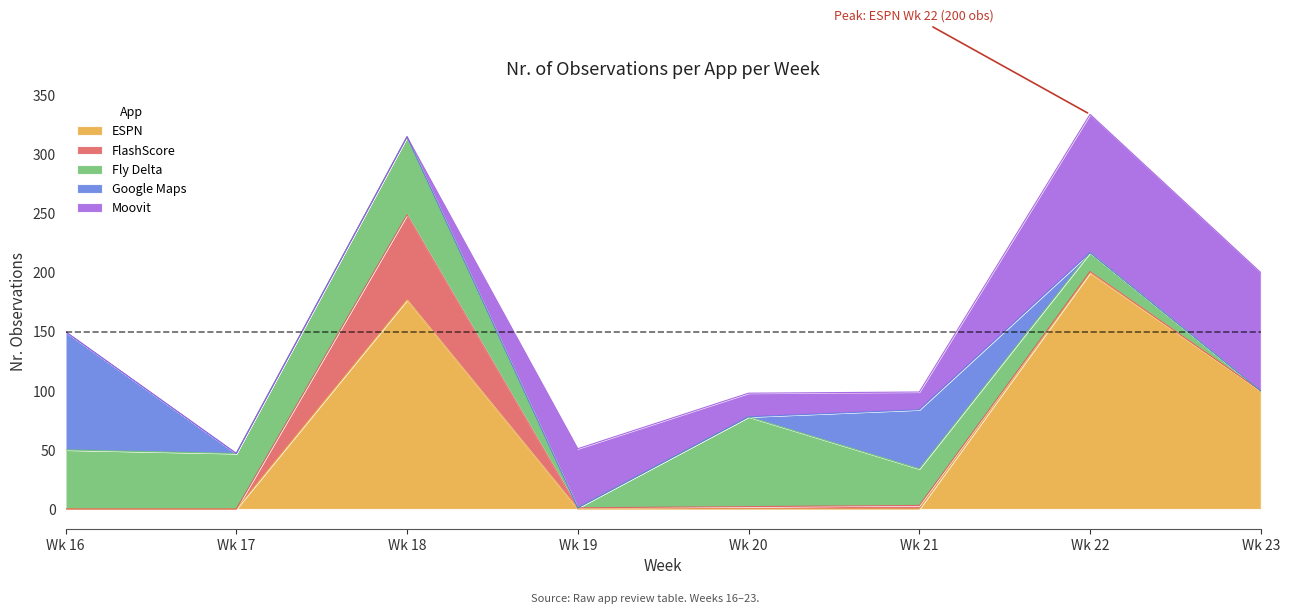

What is the value of the Fly Delta point at the 1st from the left?

50